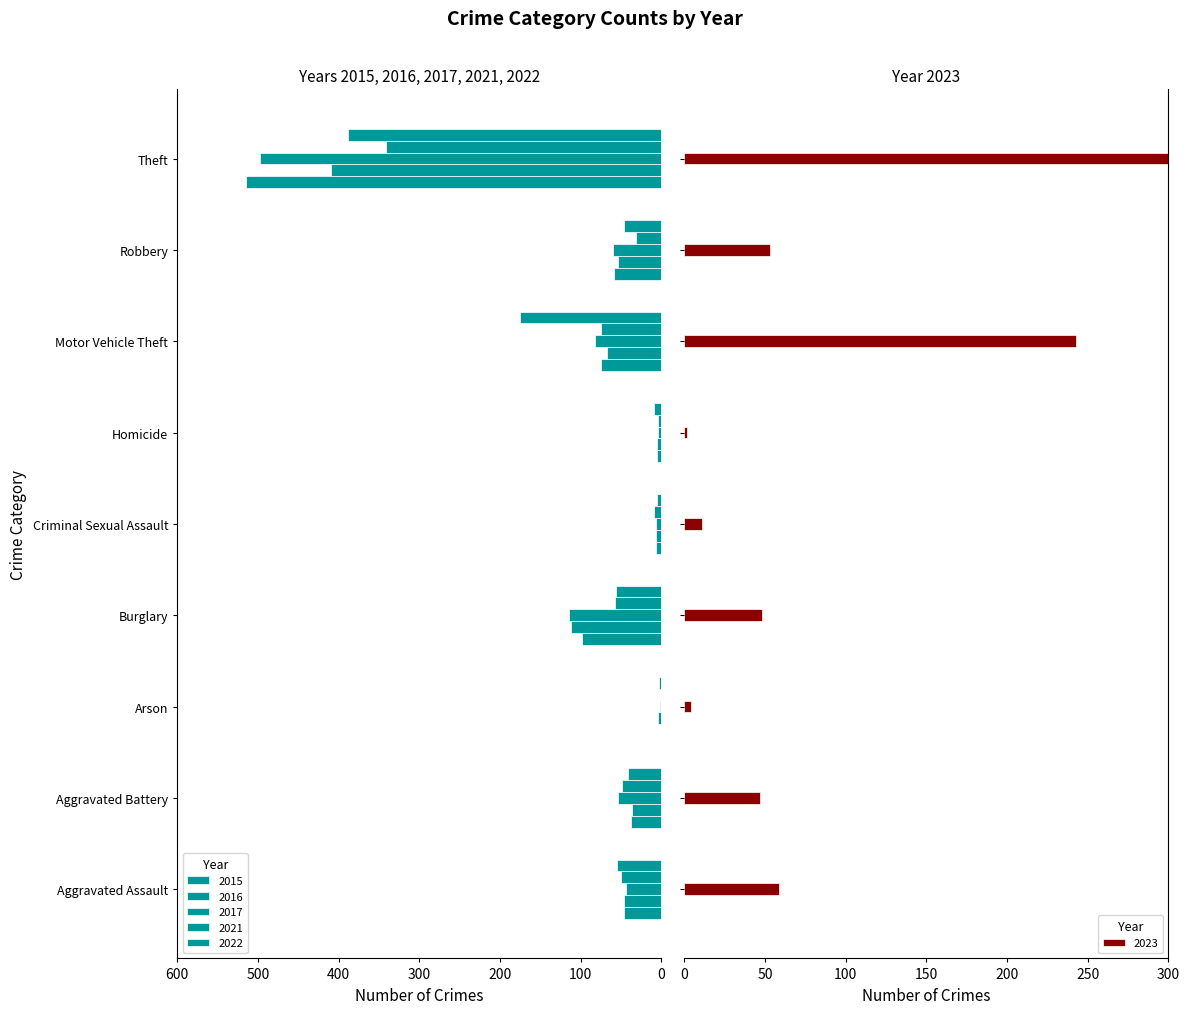

Reading left to right, what are all the values shown in this chart?

2015: Aggravated Assault=46	Aggravated Battery=38	Arson=1	Burglary=98	Criminal Sexual Assault=7	Homicide=6	Motor Vehicle Theft=75	Robbery=59	Theft=515
2016: Aggravated Assault=46	Aggravated Battery=37	Arson=4	Burglary=112	Criminal Sexual Assault=7	Homicide=5	Motor Vehicle Theft=67	Robbery=54	Theft=409
2017: Aggravated Assault=44	Aggravated Battery=54	Arson=2	Burglary=114	Criminal Sexual Assault=7	Homicide=4	Motor Vehicle Theft=82	Robbery=60	Theft=497
2021: Aggravated Assault=50	Aggravated Battery=49	Arson=1	Burglary=57	Criminal Sexual Assault=9	Homicide=4	Motor Vehicle Theft=75	Robbery=32	Theft=341
2022: Aggravated Assault=55	Aggravated Battery=42	Arson=3	Burglary=56	Criminal Sexual Assault=5	Homicide=9	Motor Vehicle Theft=175	Robbery=46	Theft=388
2023: Aggravated Assault=59	Aggravated Battery=47	Arson=4	Burglary=48	Criminal Sexual Assault=11	Homicide=2	Motor Vehicle Theft=243	Robbery=53	Theft=377